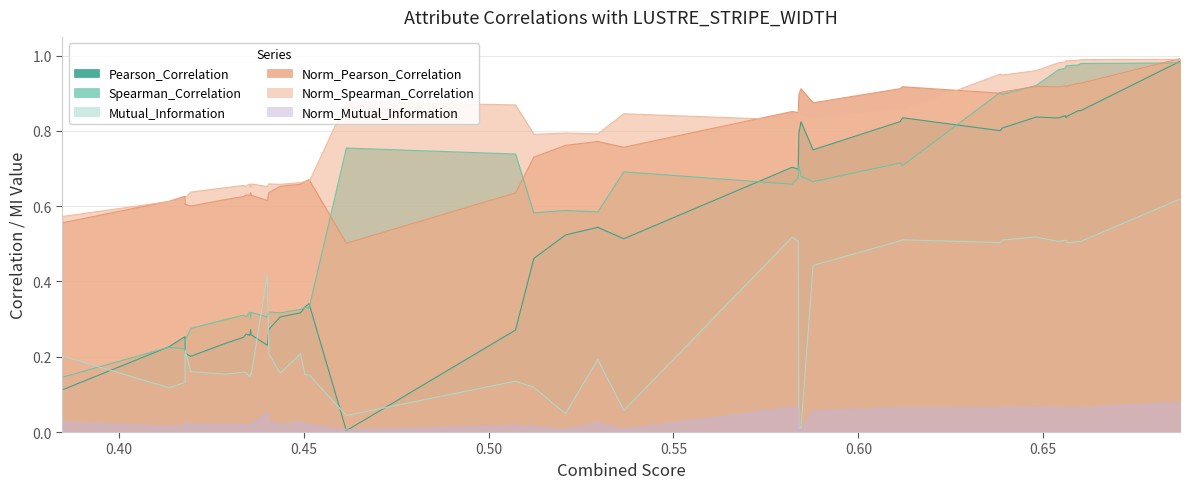

True or false: Norm_Spearman_Correlation has a value of 1.2 at POSIX_SIZE_WRITE_1K_10K.

False